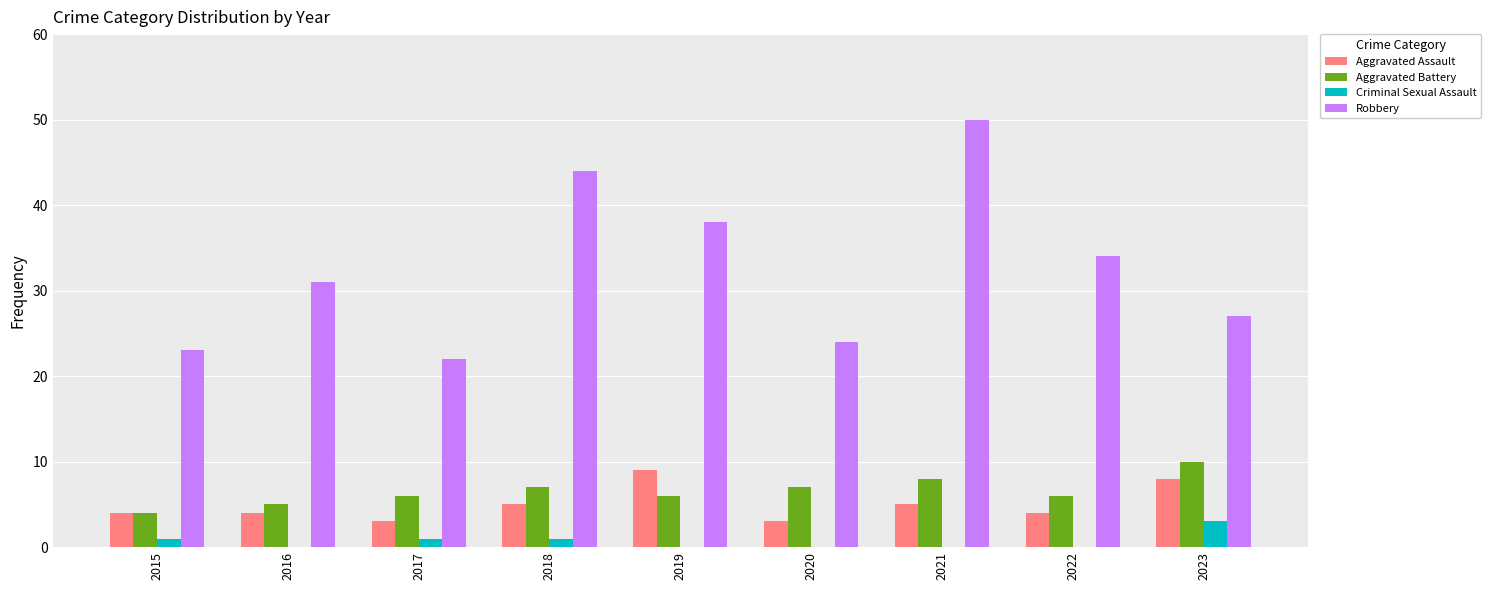

Read the Aggravated Assault value at 2020.

3